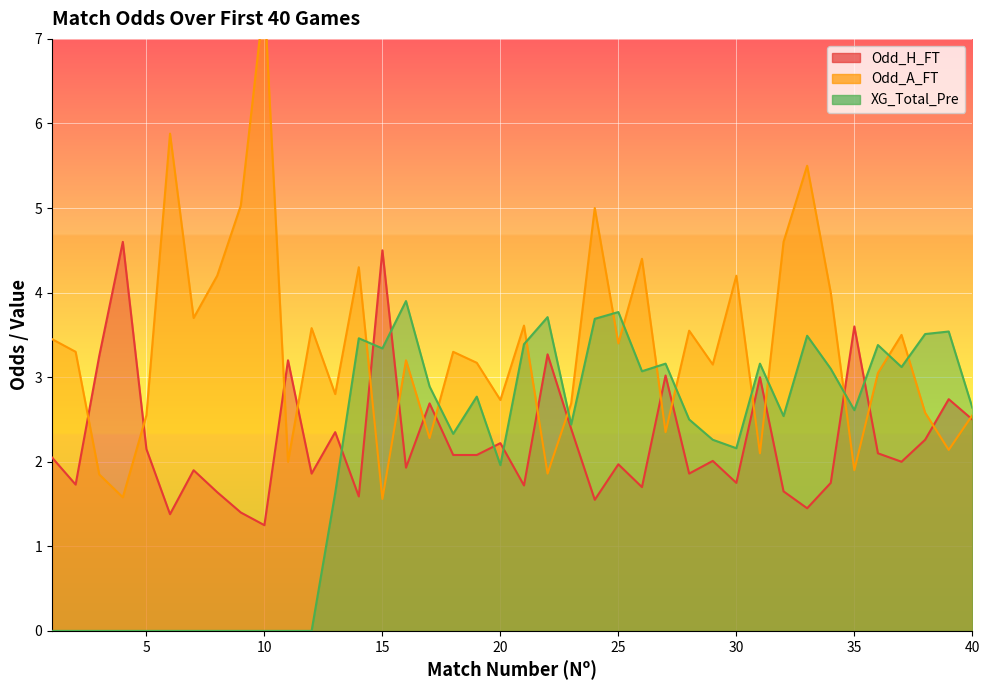

What is the spread (max minus min) of values at 18?

1.2